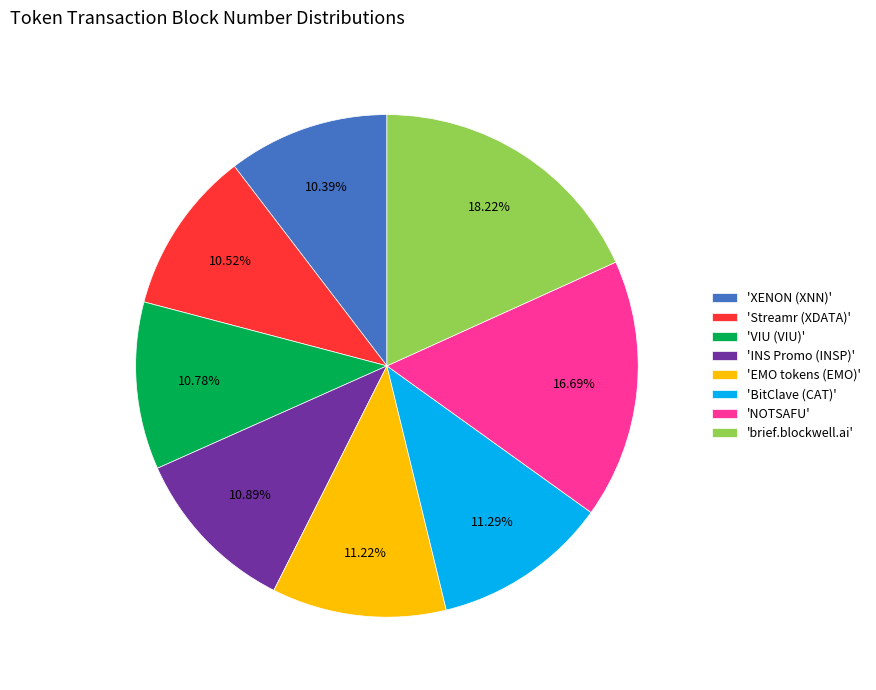

Which slice is the largest?

'brief.blockwell.ai'